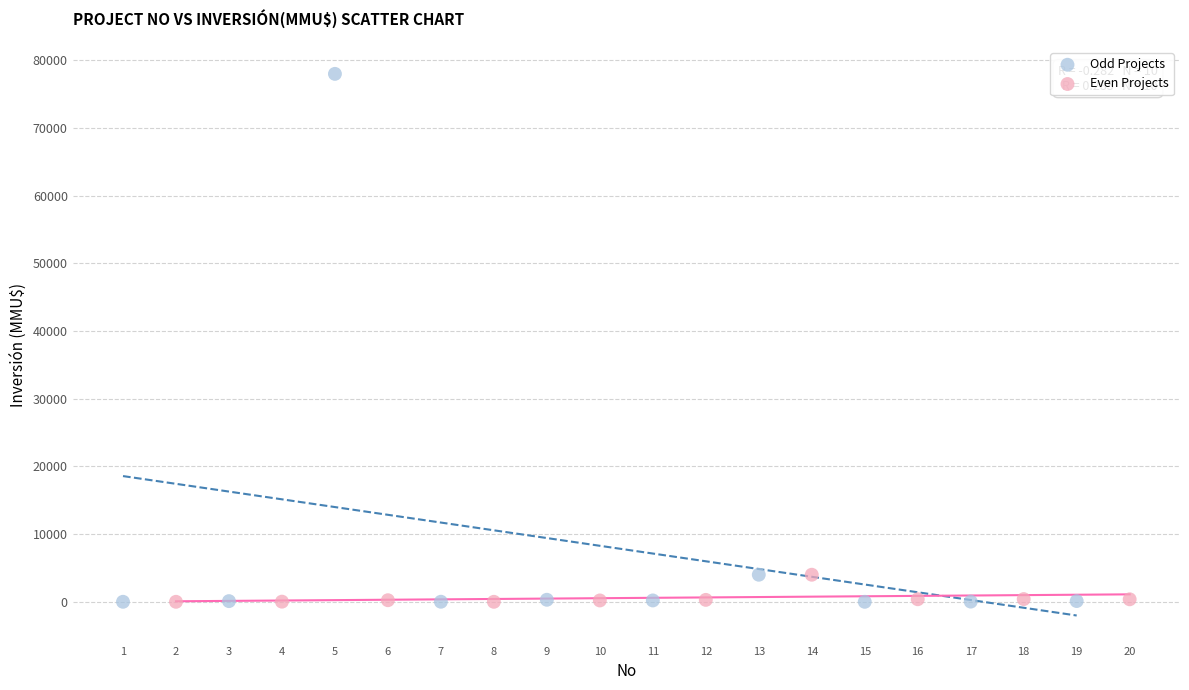

Which series has the largest Y range (max minus min)?

Odd Projects